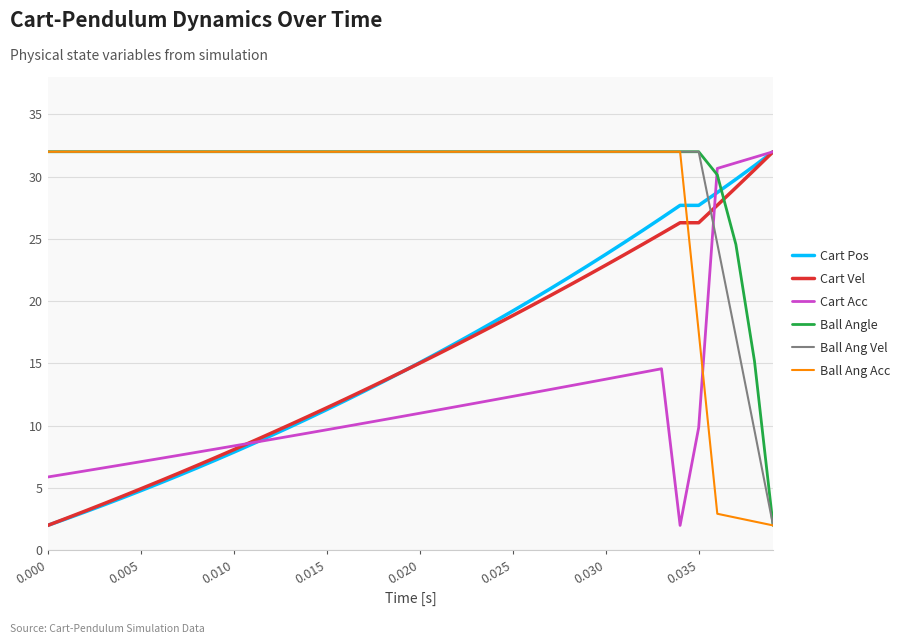

What is the minimum value shown in the chart?

2.0